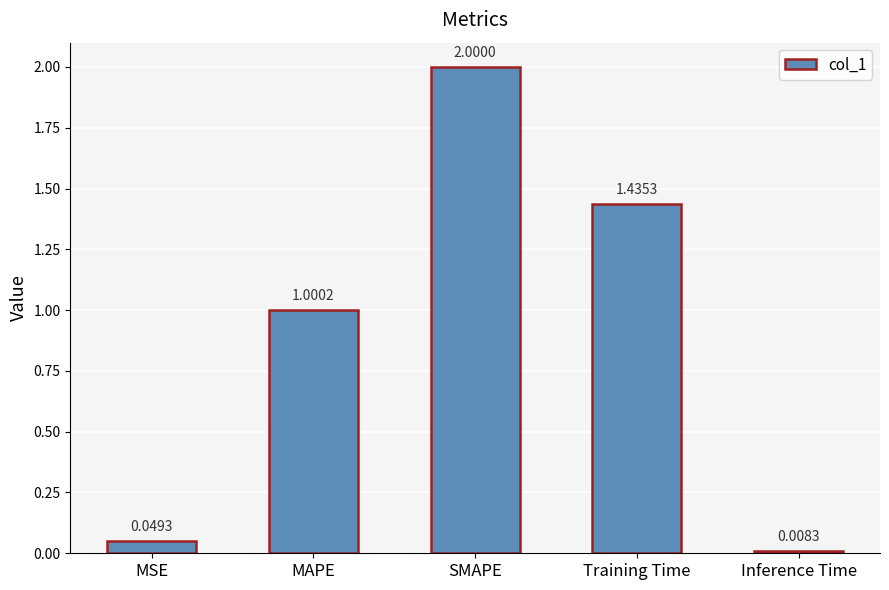

Between MSE and MAPE, which is larger?

MAPE